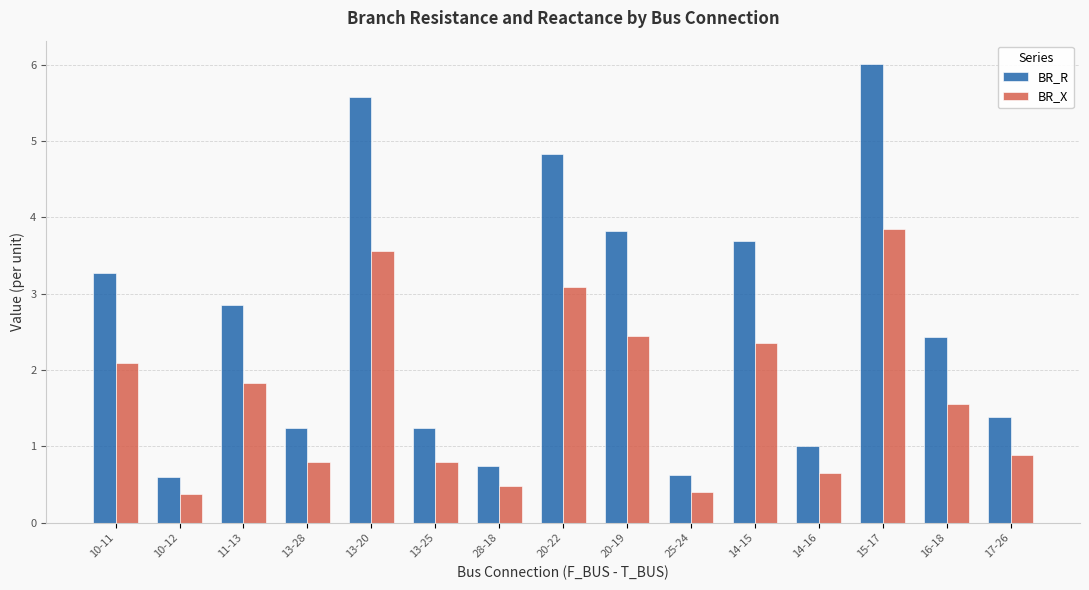

Between 25-24 and 14-15, which series saw the biggest shift?

BR_R